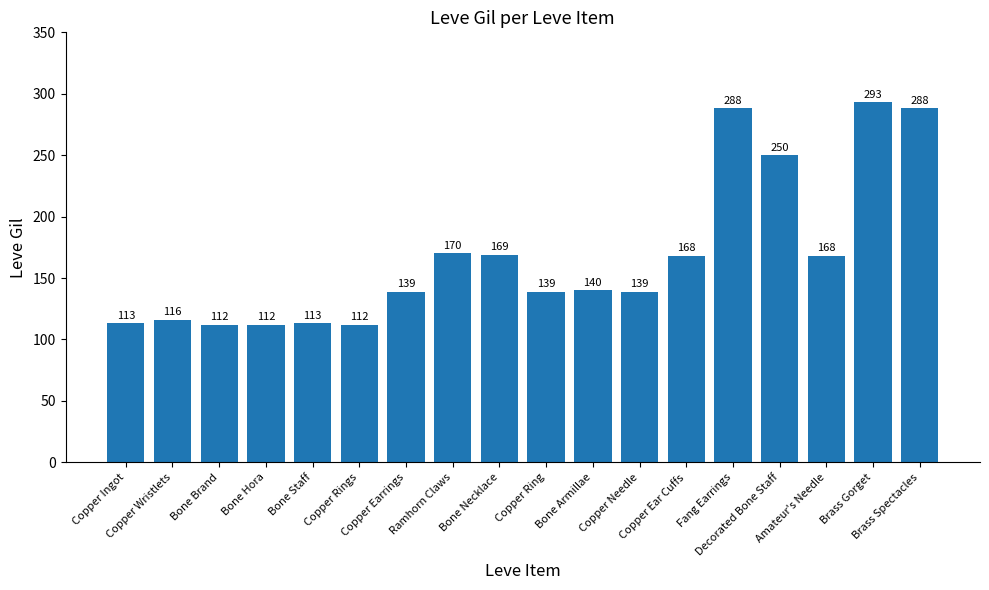

Which has a higher value, Ramhorn Claws or Amateur's Needle?

Ramhorn Claws